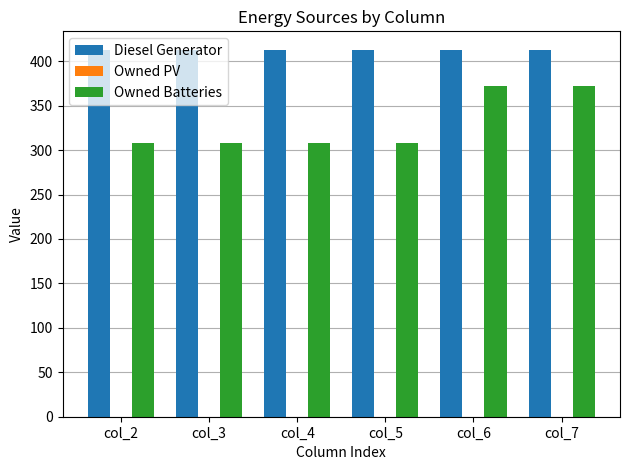

Rank the series by their maximum value, from lowest to highest.

Owned Batteries, Diesel Generator